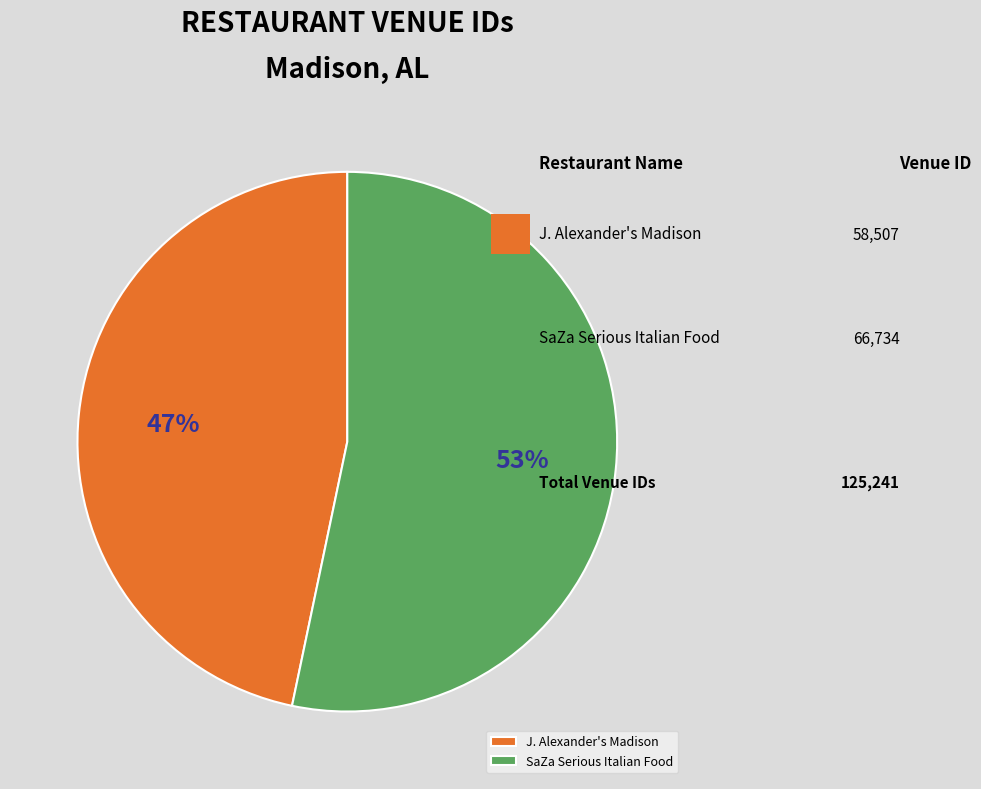

Is there a majority slice in this chart?

Yes